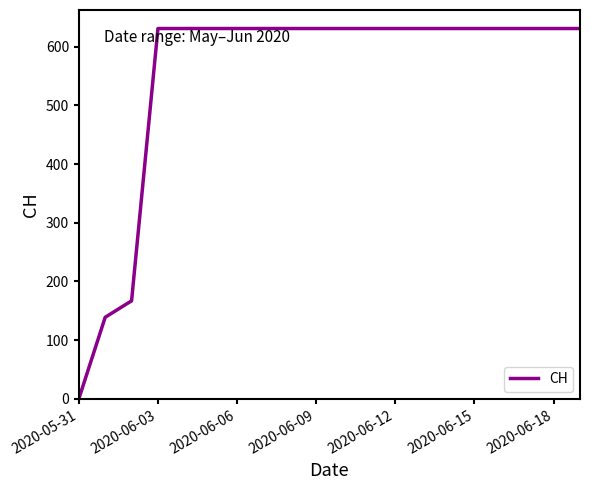

What is the maximum value shown in the chart?

631